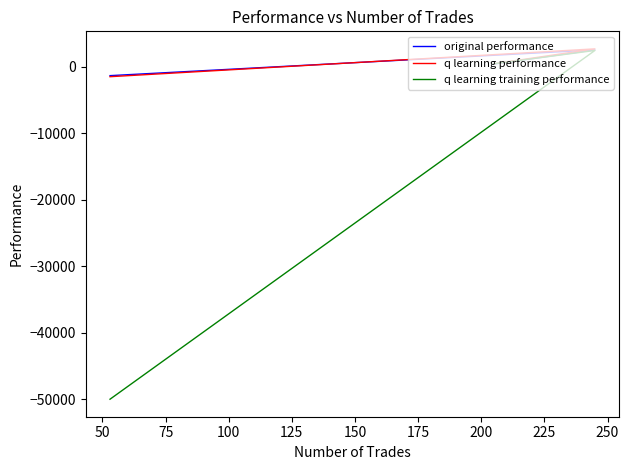

True or false: q learning performance has a value of -2435.4 at 75.

False